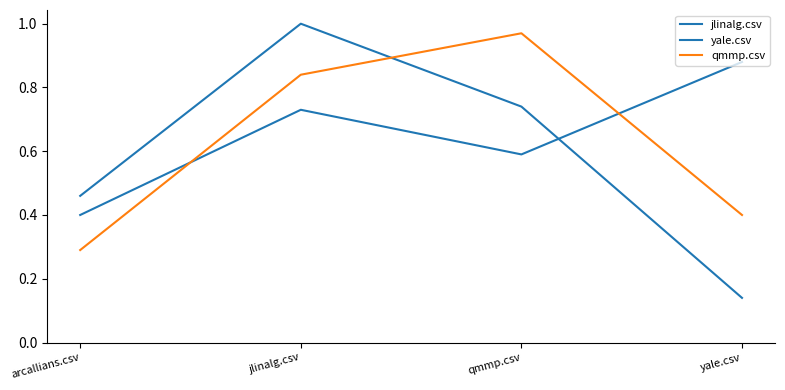

Is this an area chart (filled region under the line)?

No